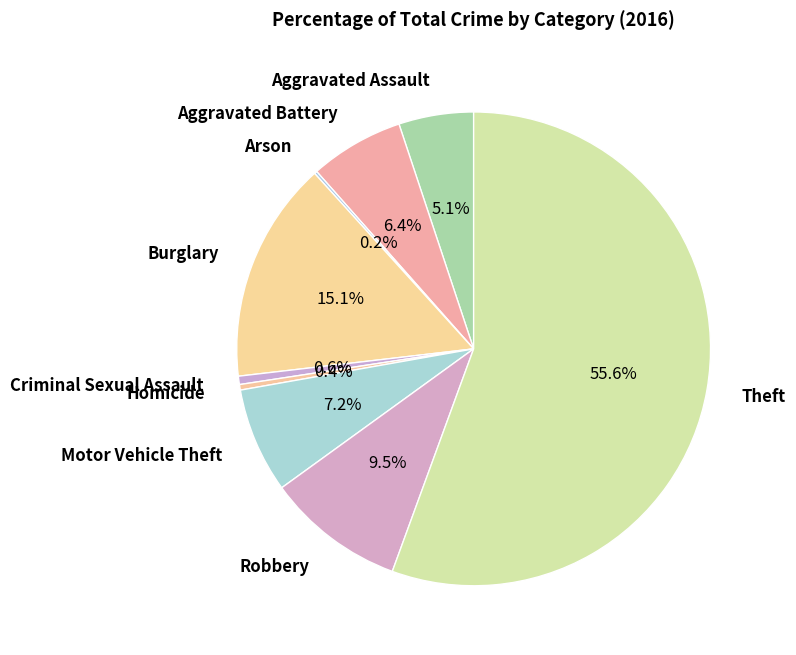

Is the sum of Criminal Sexual Assault and Burglary greater than half?

No